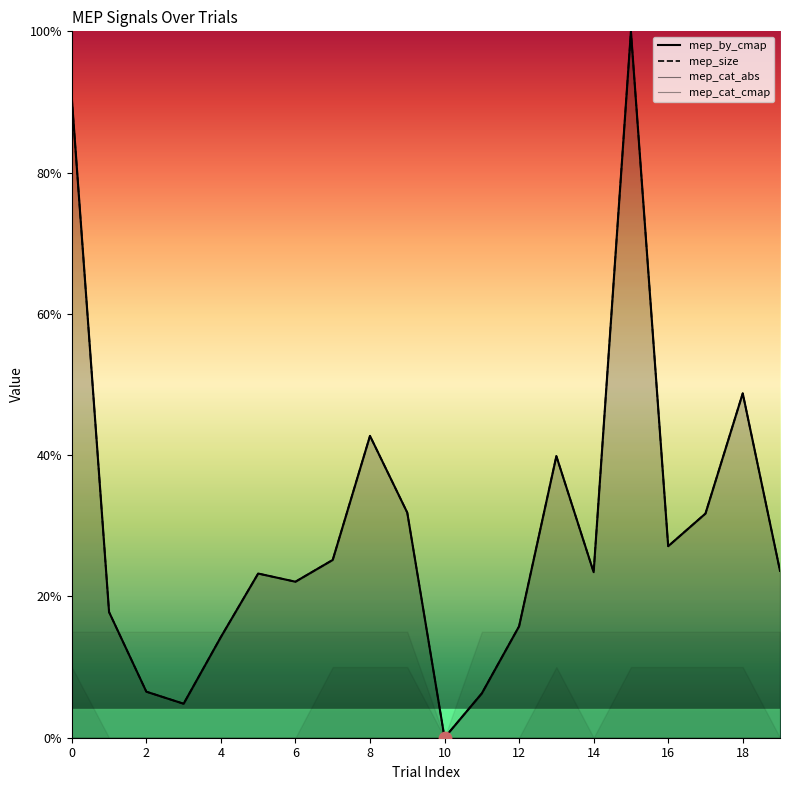

At which category is the sum across all series the highest?

15